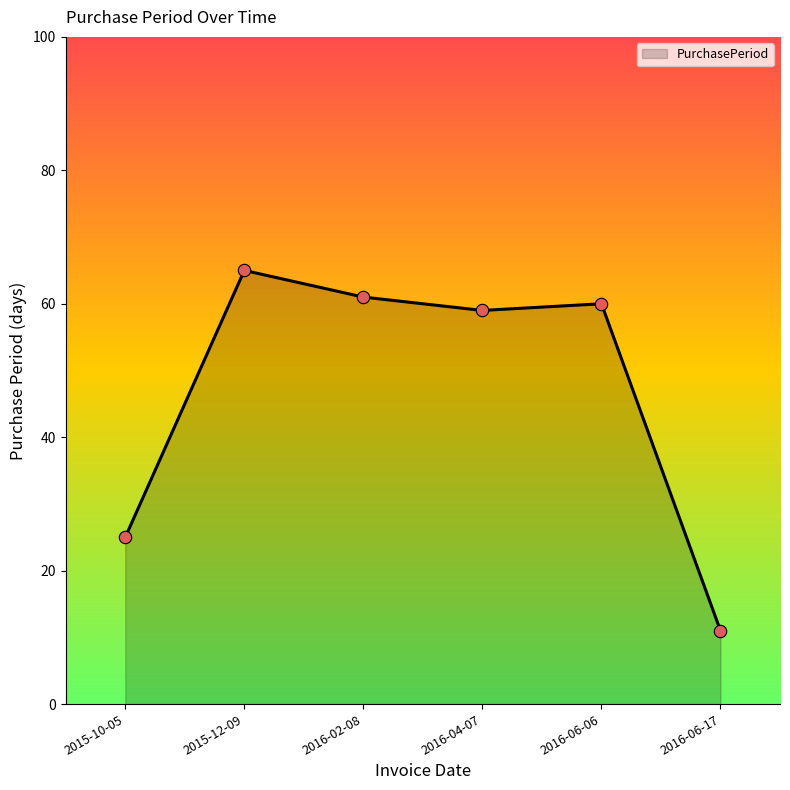

Which has a higher value, 2016-04-07 or 2015-12-09?

2015-12-09